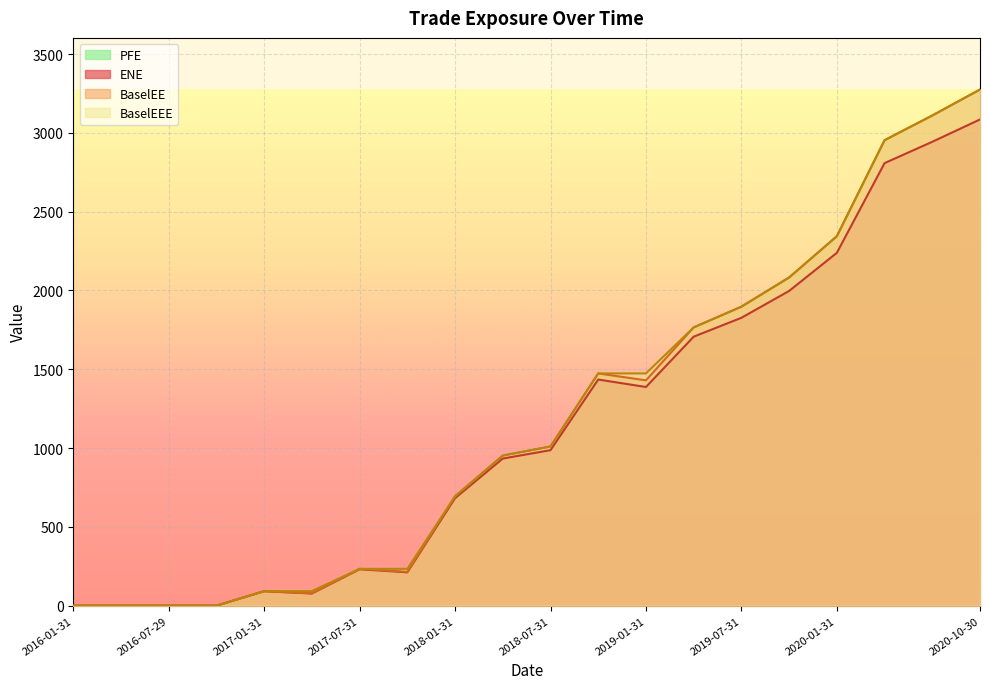

At which category does the chart reach its peak across all series?

2020-10-30